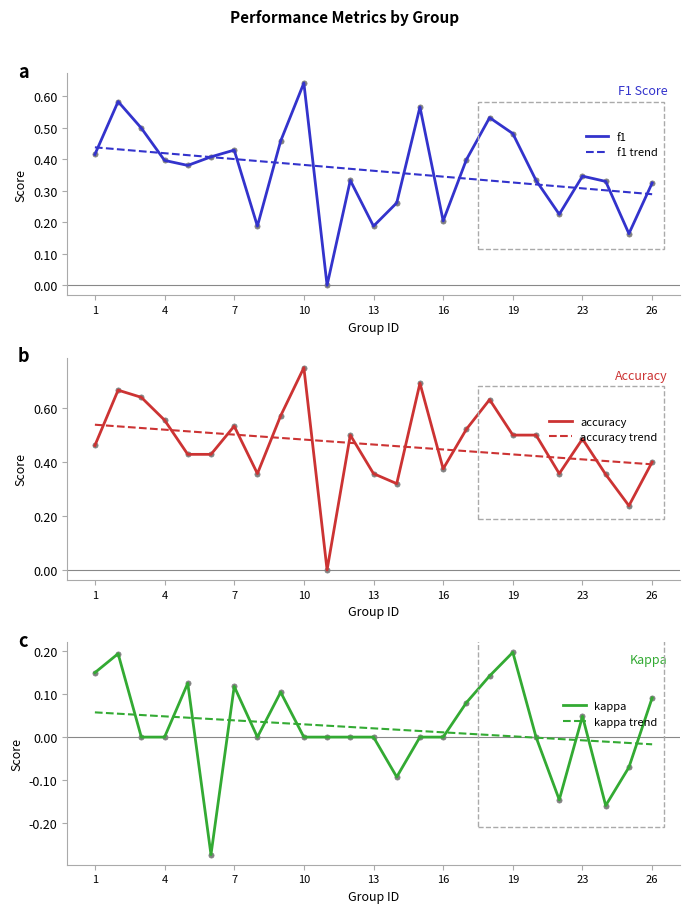

Which series has the largest total across all categories?

accuracy